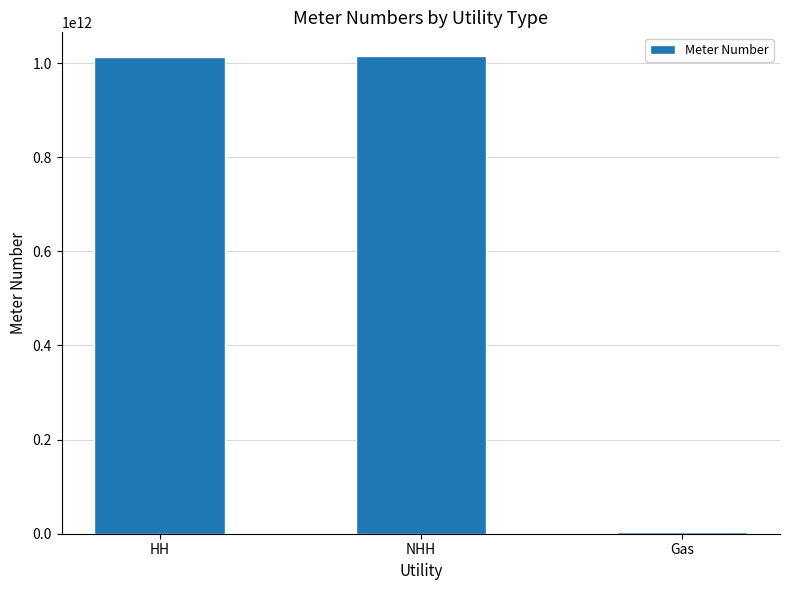

What is the greatest value displayed?

1014571797204